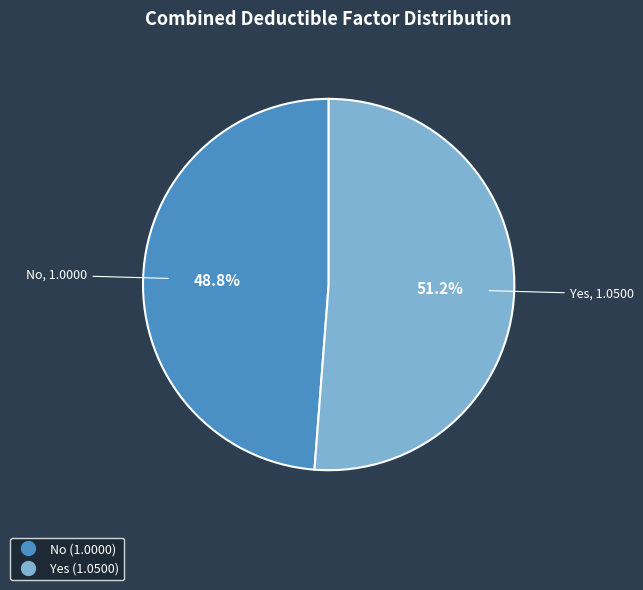

True or false: No accounts for 49% of the total.

True